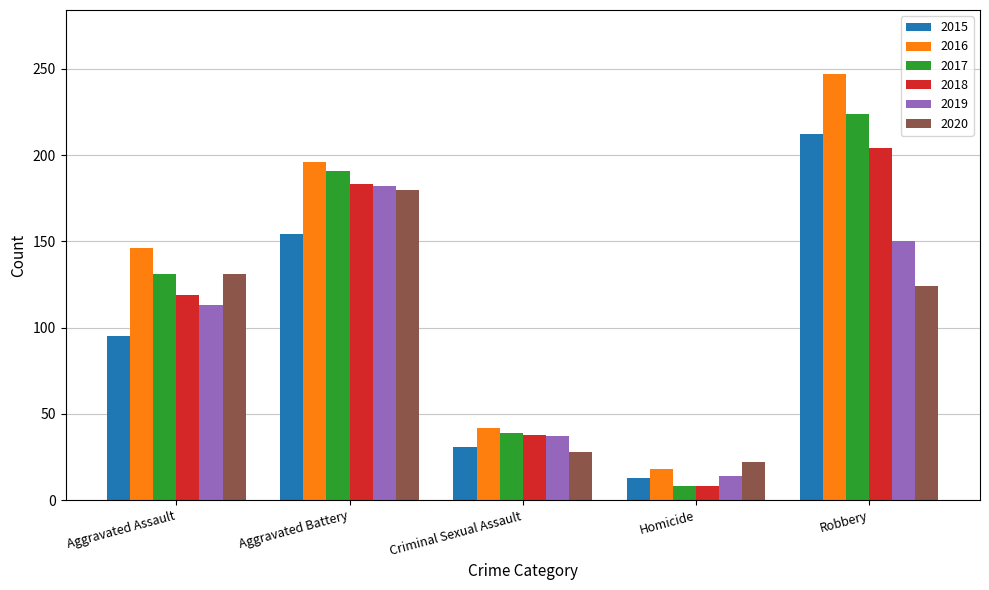

What are all the series names shown in the legend?

2015, 2016, 2017, 2018, 2019, 2020